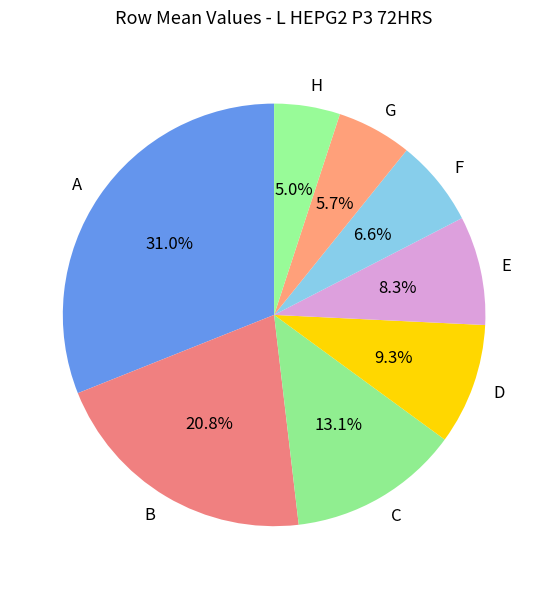

What is the smallest slice in the pie chart?

H